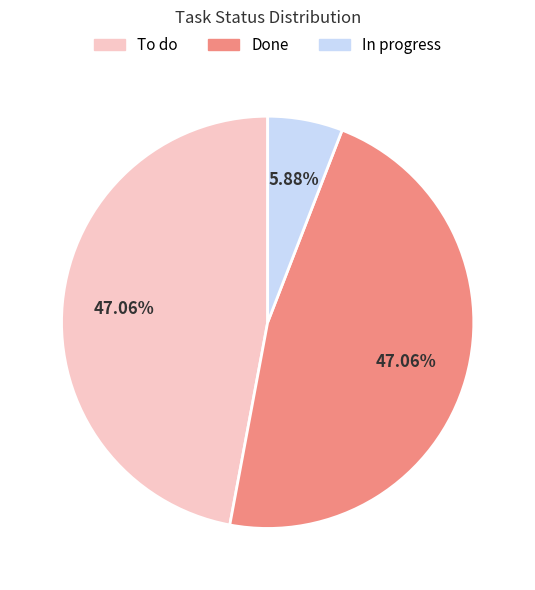

Which category has the smallest portion of the pie?

In progress